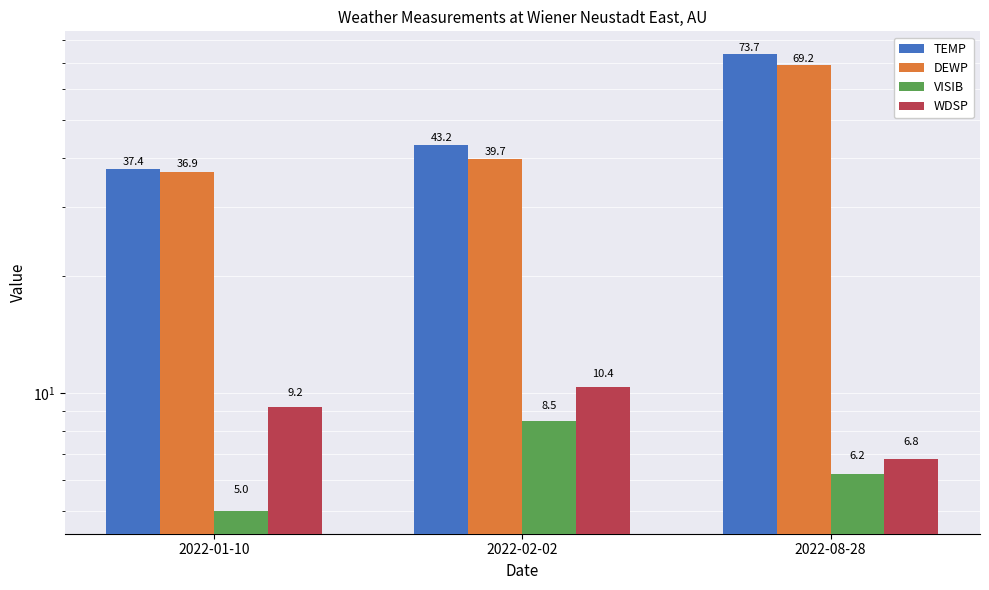

At which category is the sum across all series the highest?

2022-08-28